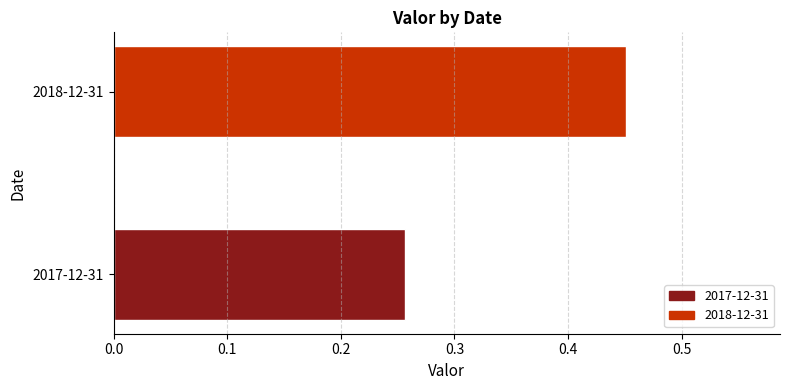

The value at 2017-12-31 is 0.5. True or false?

False